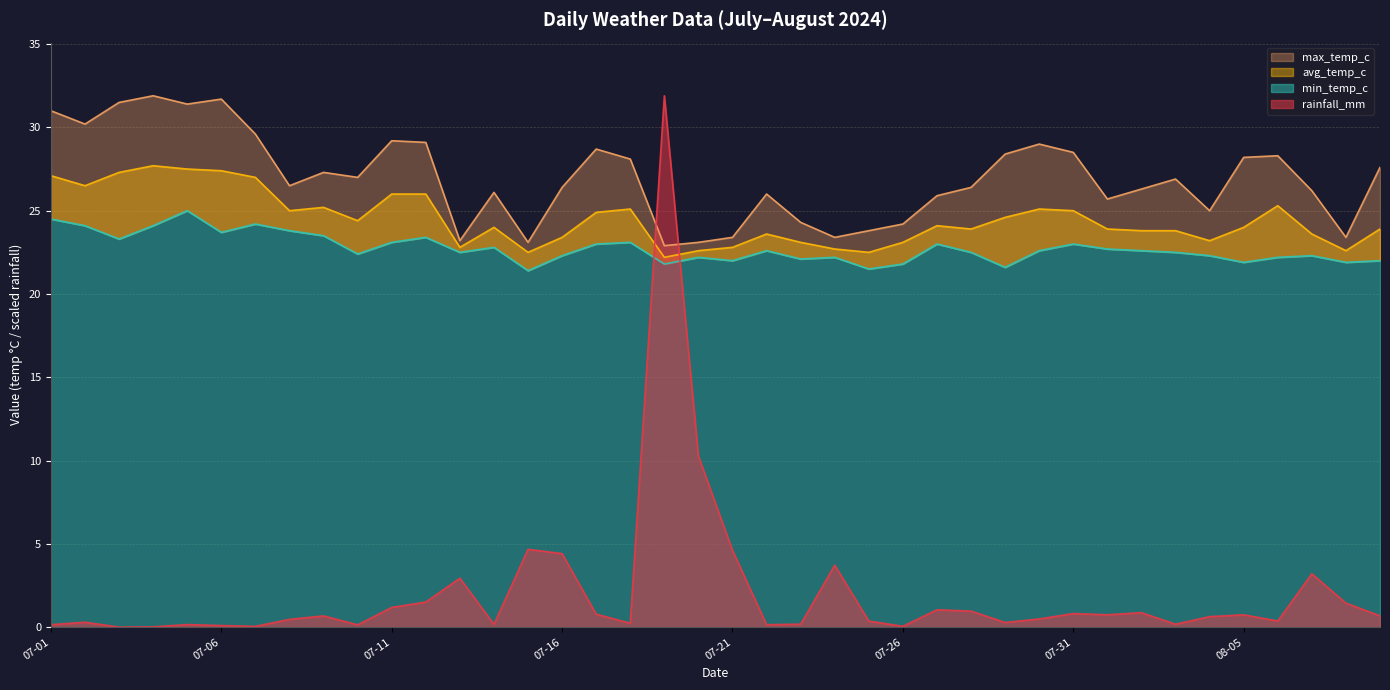

What is the value of the rainfall_mm point at the 32nd from the left?

0.7